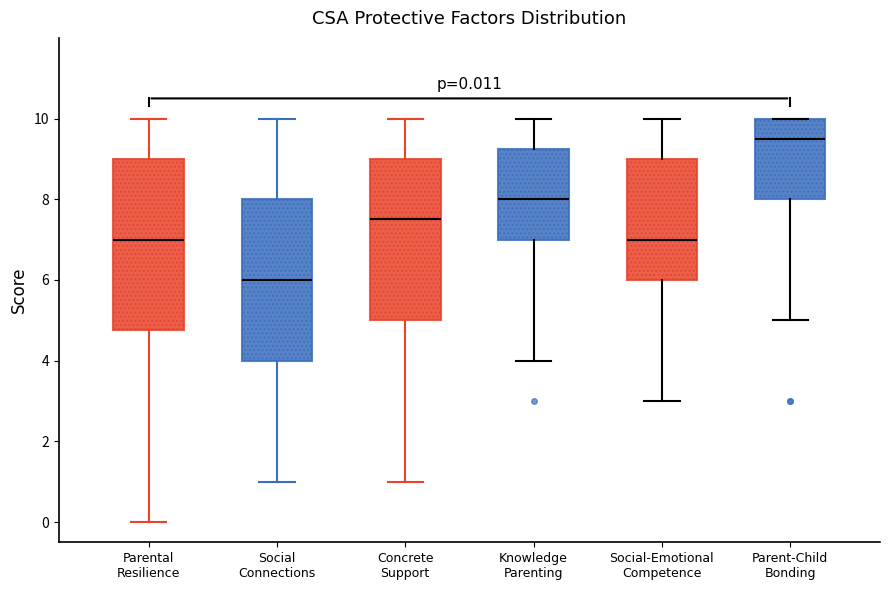

Which box has the highest median line?

Parent-Child Bonding